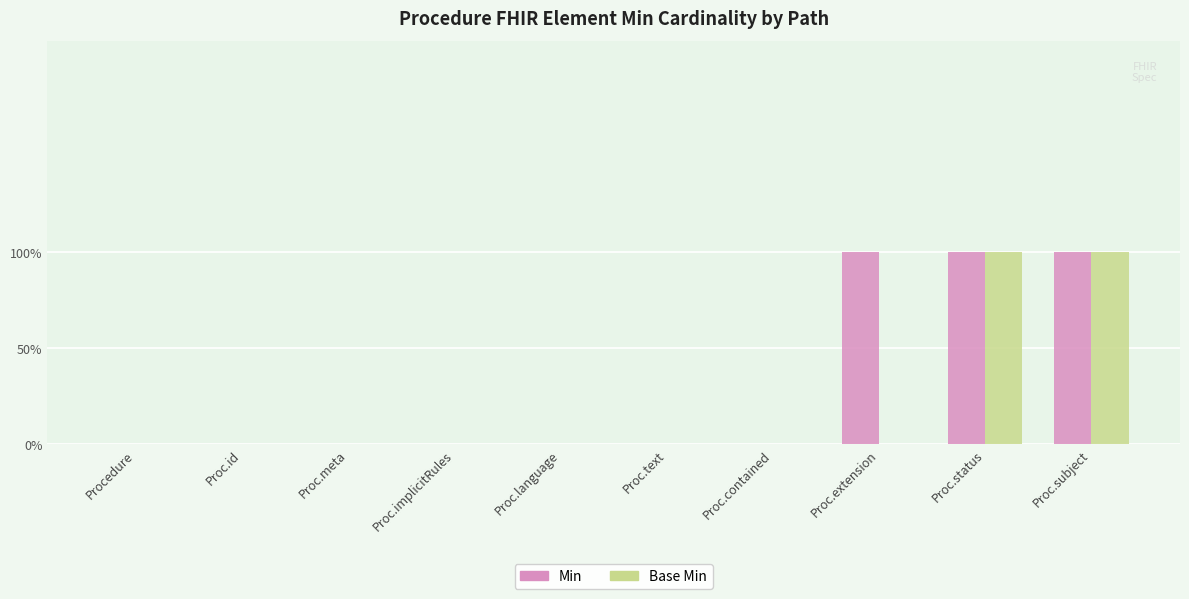

Which series has the largest total across all categories?

Min